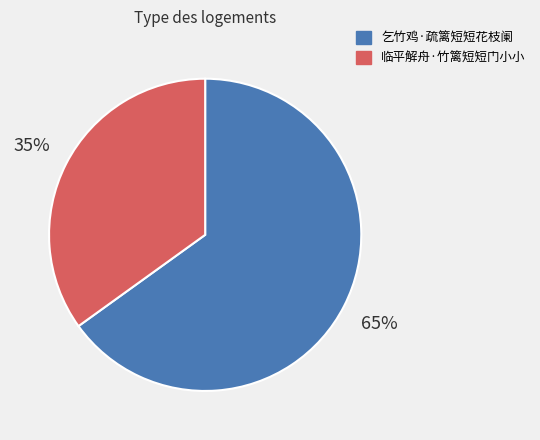

Between 临平解舟·竹篱短短门小小 and 乞竹鸡·疏篱短短花枝阑, which is larger?

乞竹鸡·疏篱短短花枝阑